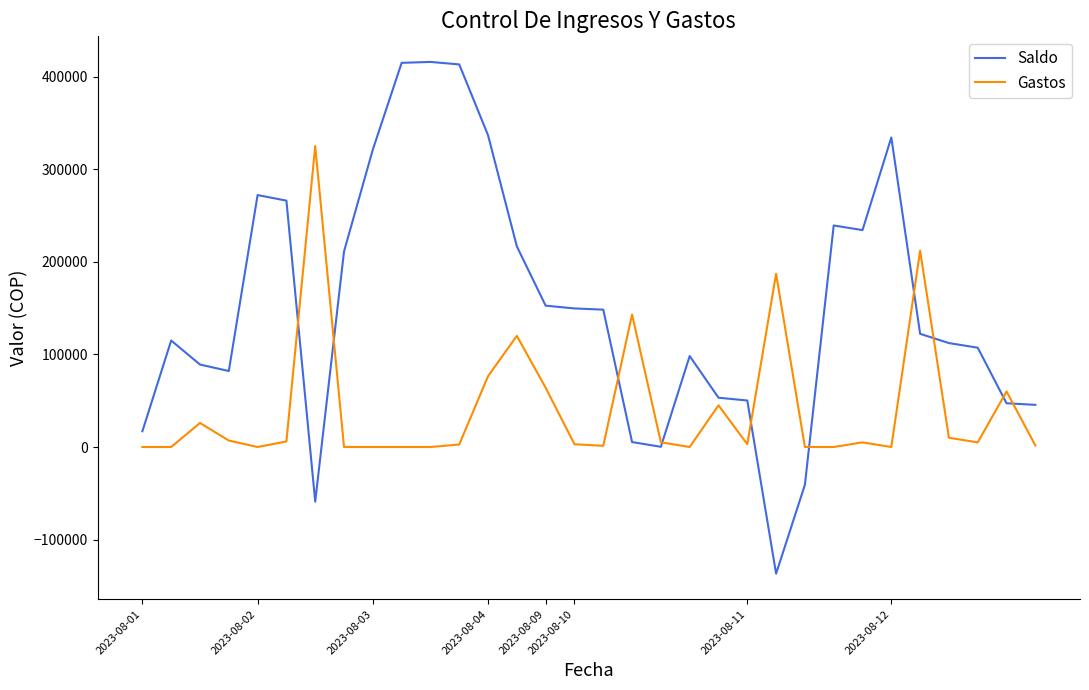

Rank the series by their average value, from lowest to highest.

Gastos, Saldo